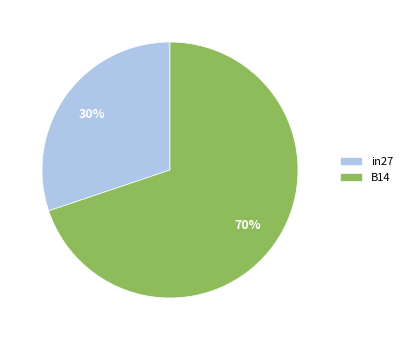

What percentage is the in27 slice, to the nearest percent?

30%